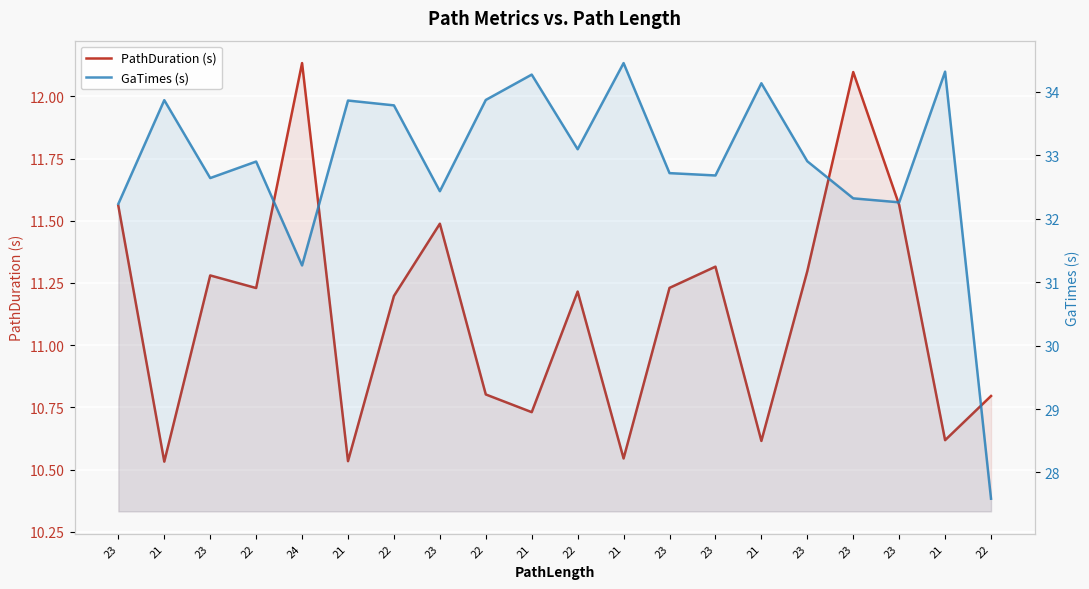

What is the difference between the maximum and second lowest values in the GaTimes (s) series?

3.2